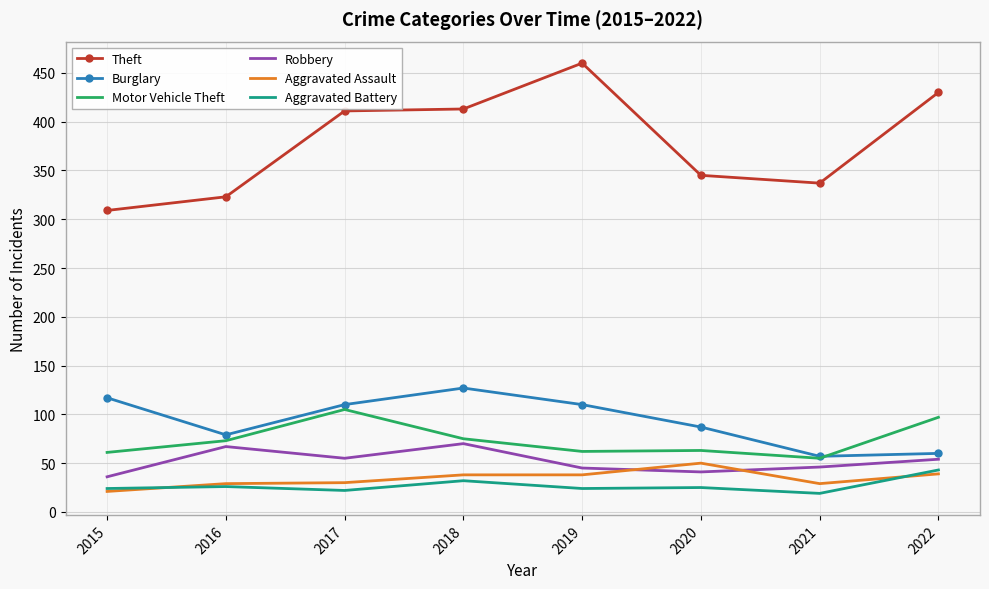

Read the Aggravated Battery value at 2017.

22